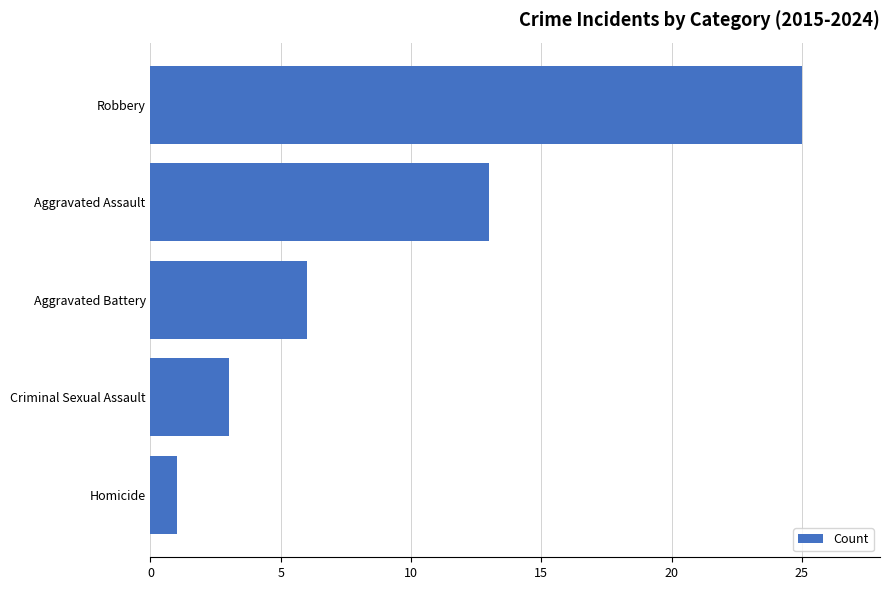

List the labels in order of value, smallest first.

Homicide, Criminal Sexual Assault, Aggravated Battery, Aggravated Assault, Robbery